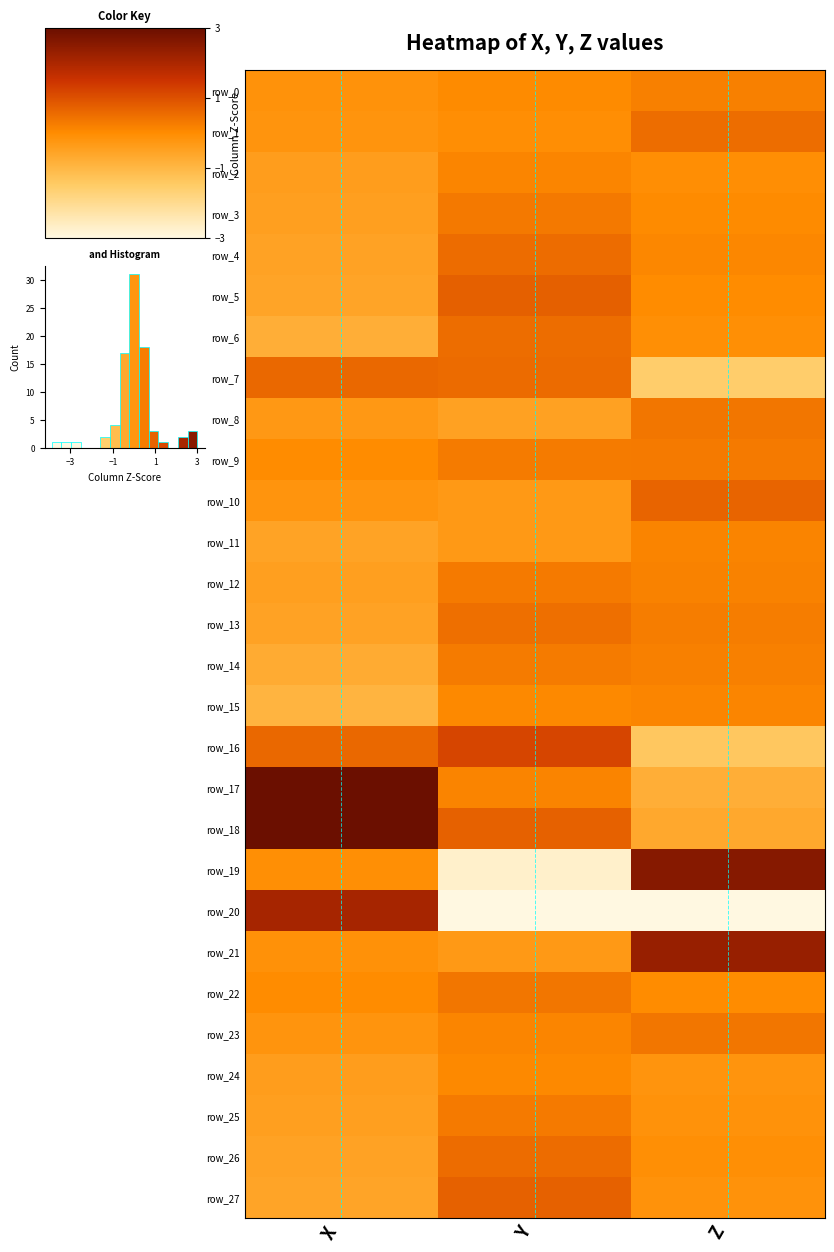

How many positive values does the row_9 series have?

2